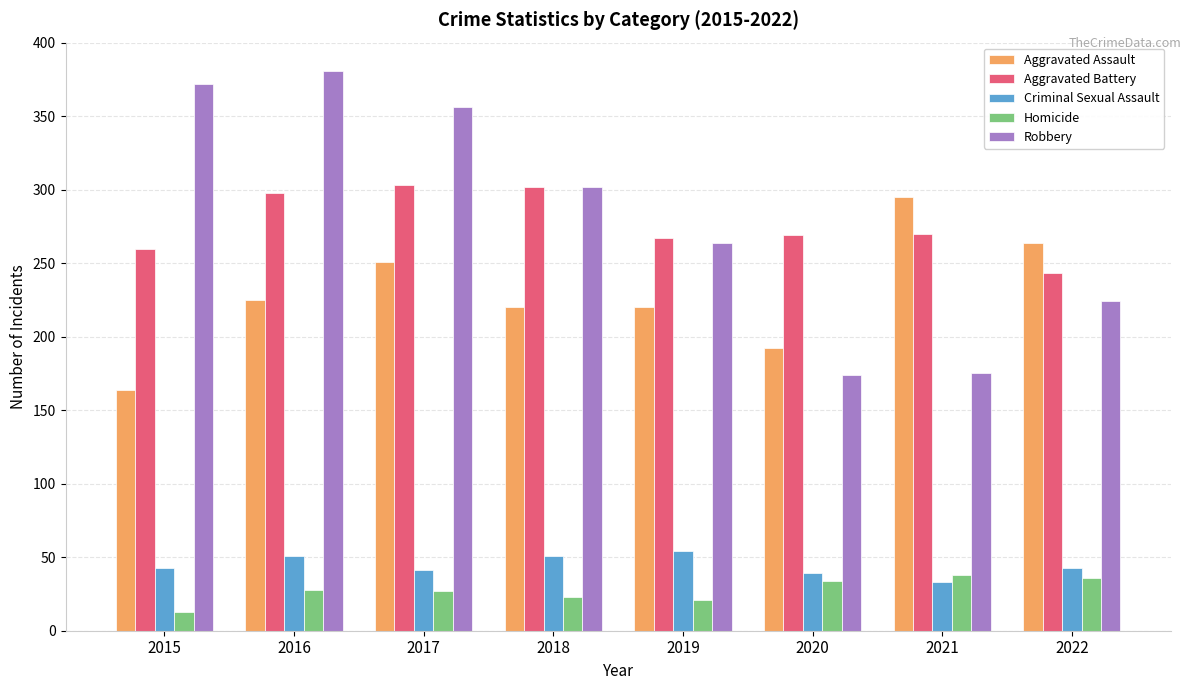

Which series has the widest spread of values?

Robbery